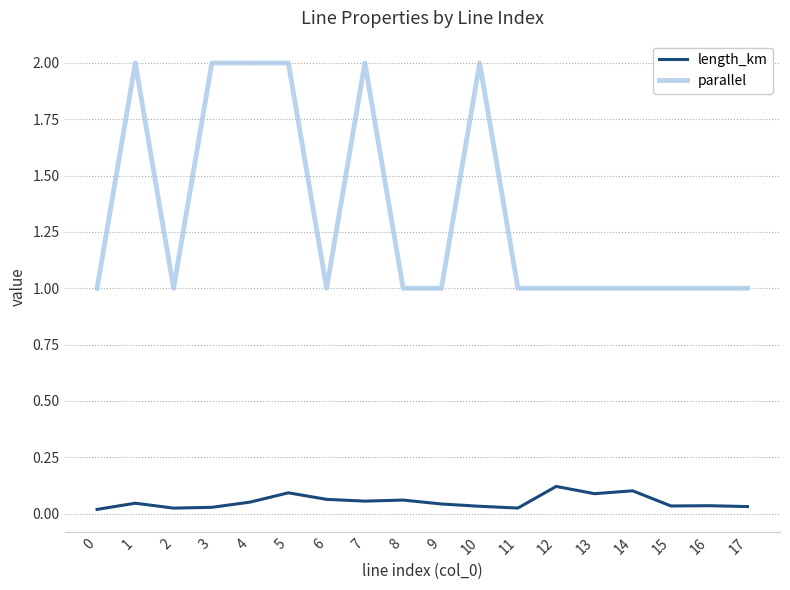

What is the difference between the highest and lowest values at 13?

0.9